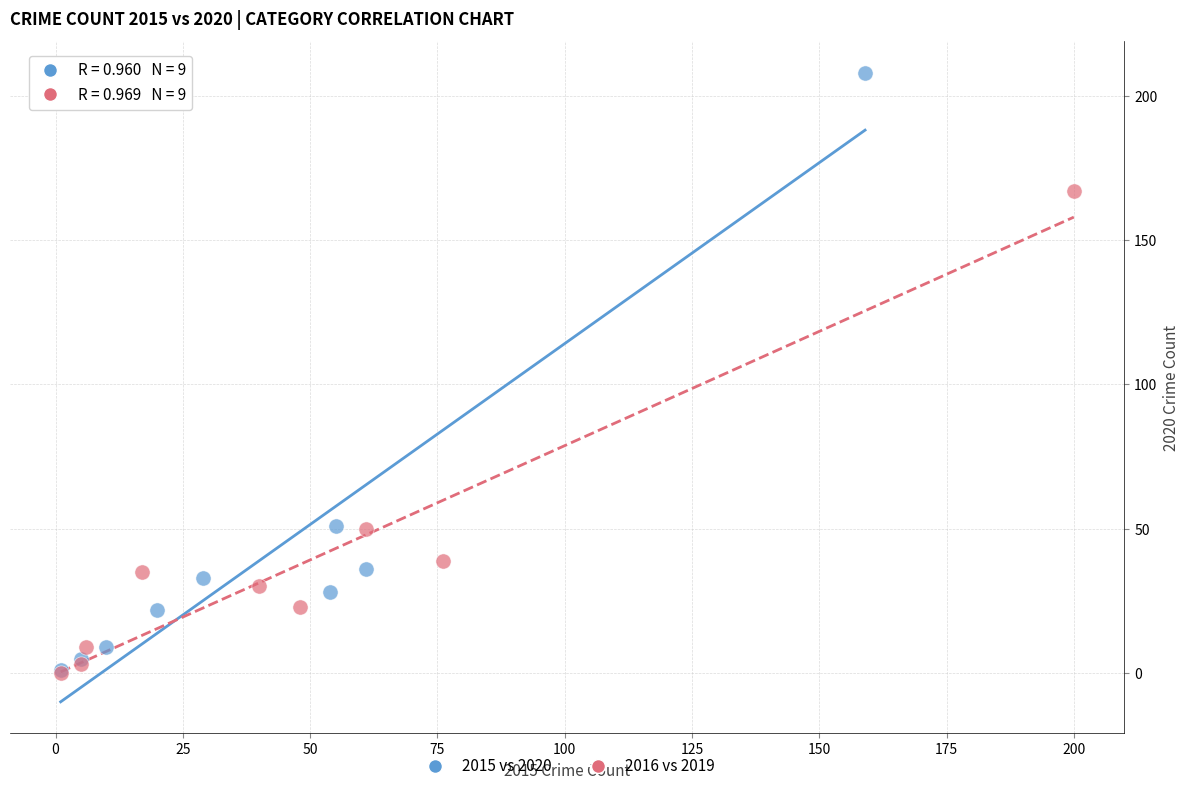

Which series contains the highest Y value?

2015 vs 2020